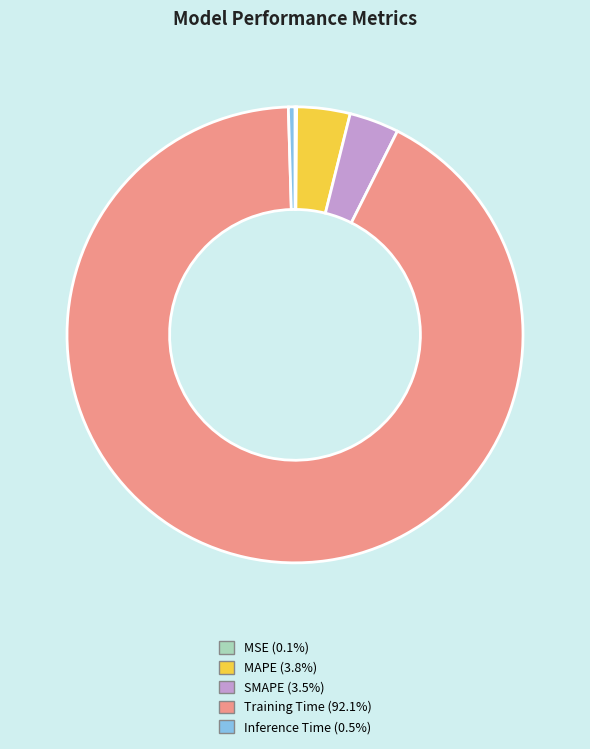

Is the sum of SMAPE and Inference Time greater than half?

No